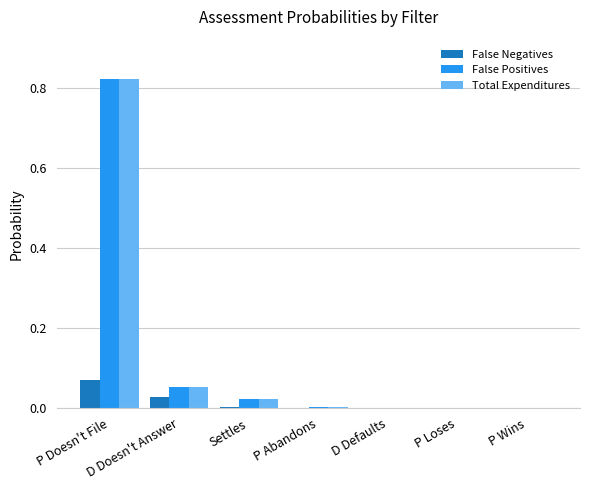

At which category is the sum across all series the highest?

P Doesn't File